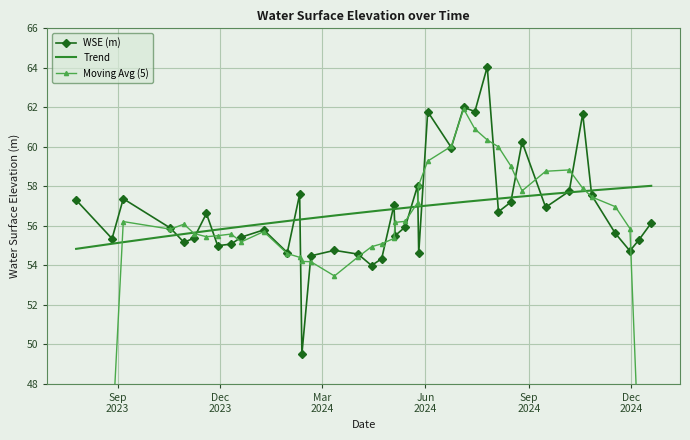

How many values are below 55?

10